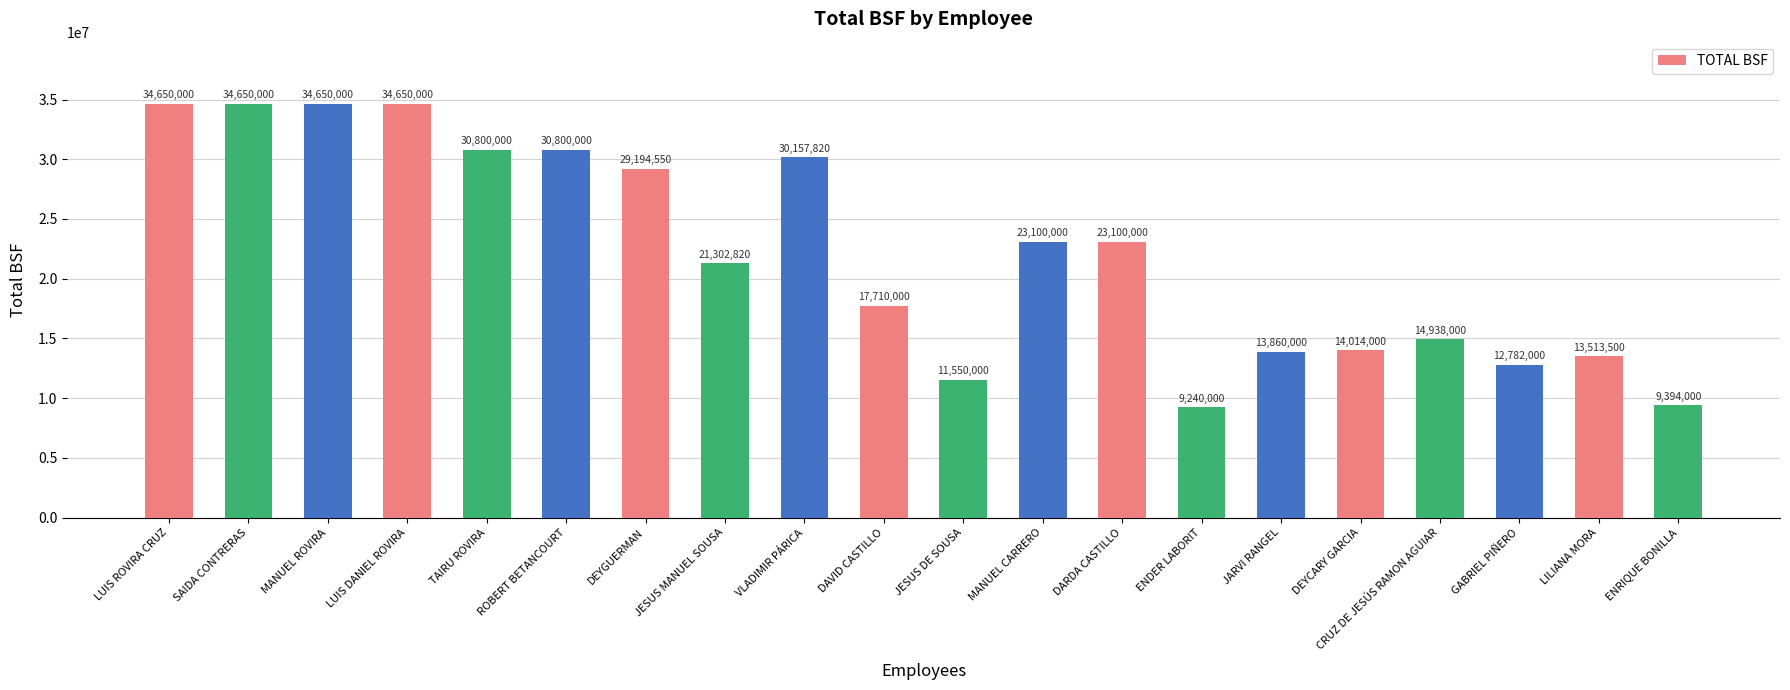

What is the greatest value displayed?

34650000